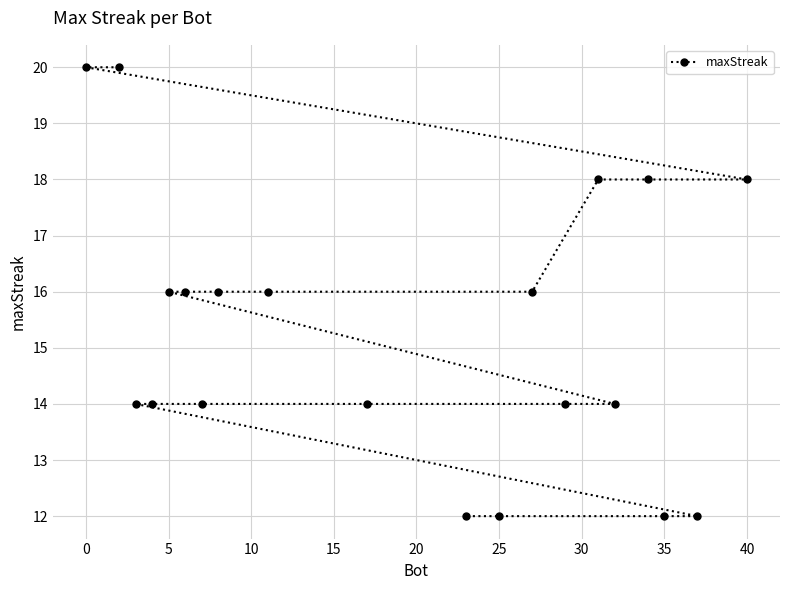

True or false: the data shows 8 at 5.

False